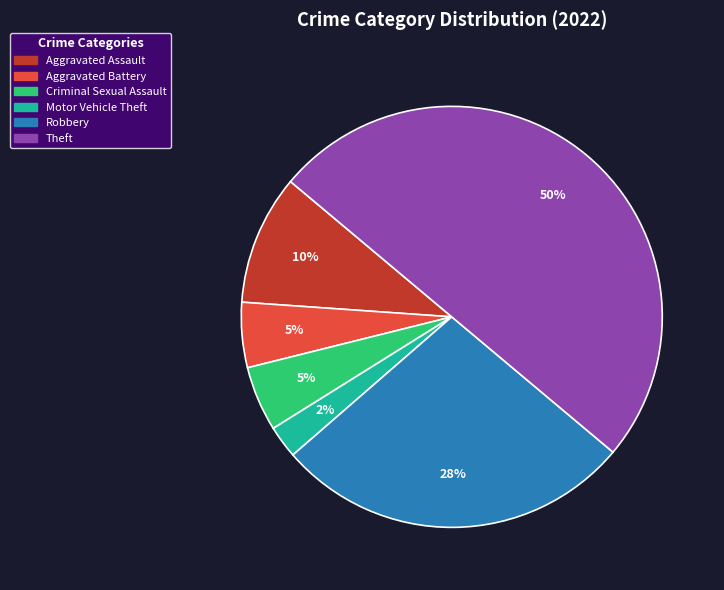

What is the smallest slice in the pie chart?

Motor Vehicle Theft